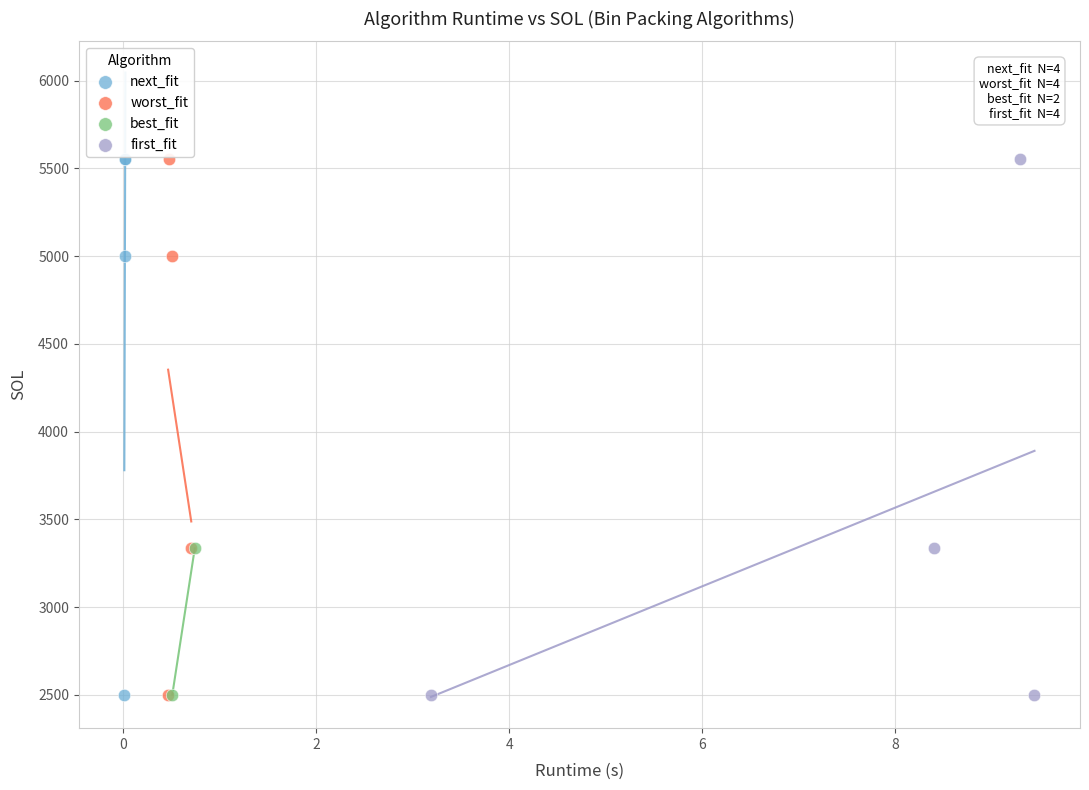

What are all the series names shown in the legend?

next_fit, worst_fit, best_fit, first_fit